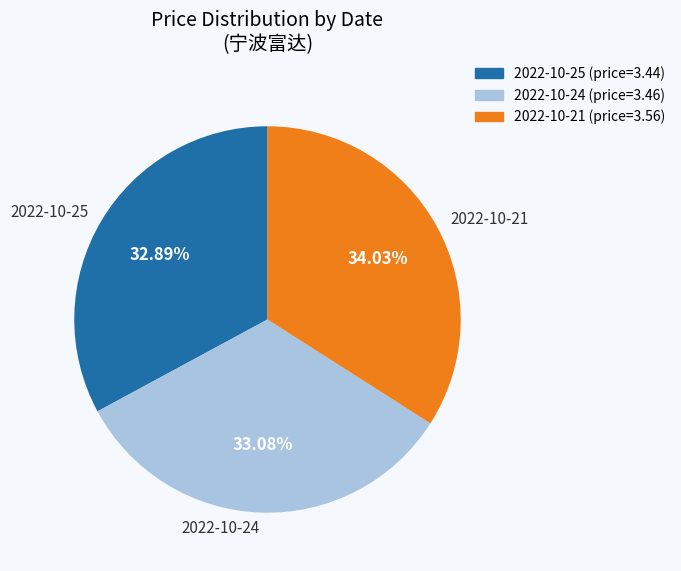

What is the ratio of the value at 2022-10-25 to the value at 2022-10-24?

1.0